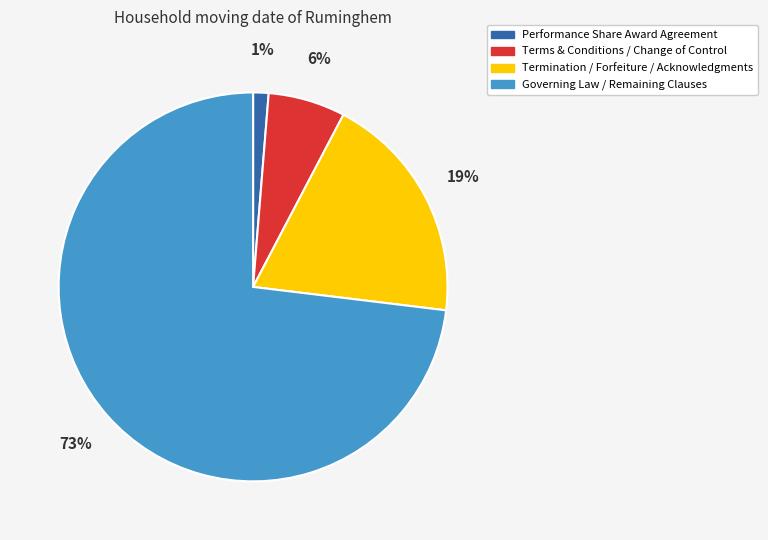

Which category has the smallest portion of the pie?

Performance Share Award Agreement